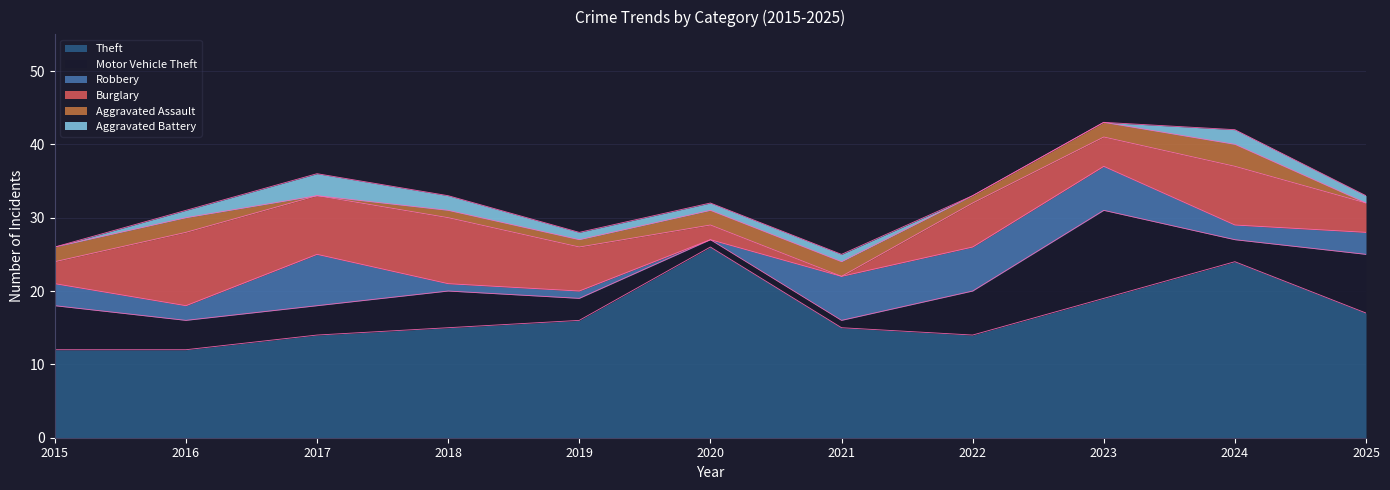

What are all the series names shown in the legend?

Theft, Motor Vehicle Theft, Robbery, Burglary, Aggravated Assault, Aggravated Battery